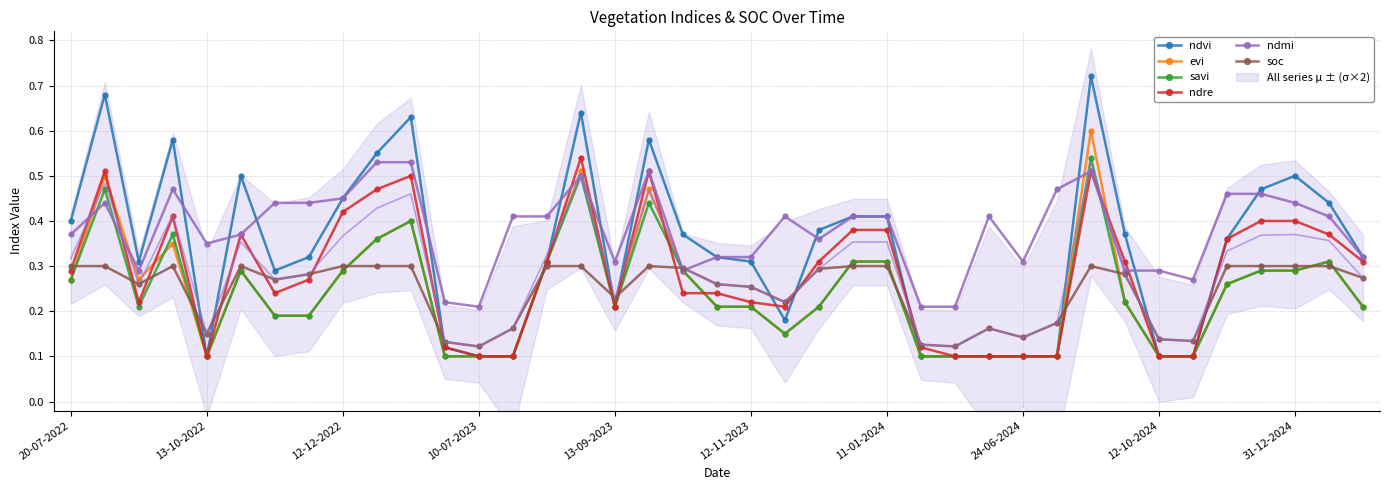

What is the lowest value of the evi series?

0.1